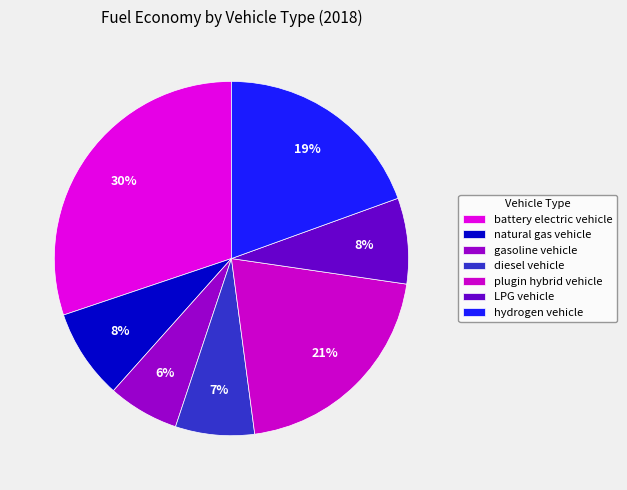

To the nearest percent, what portion does diesel vehicle represent?

7%